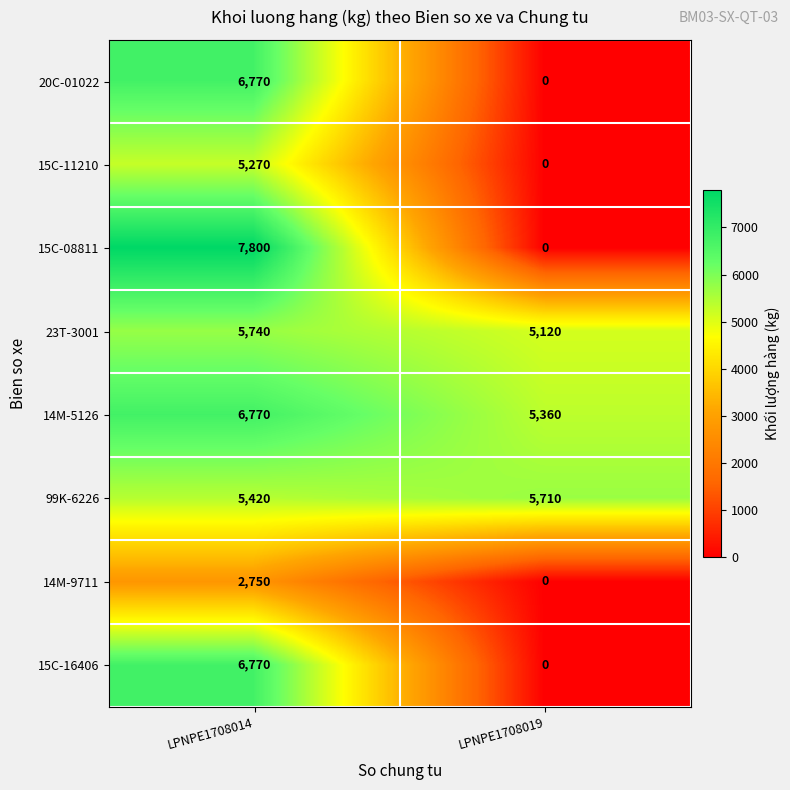

Which series has the largest total across all categories?

14M-5126